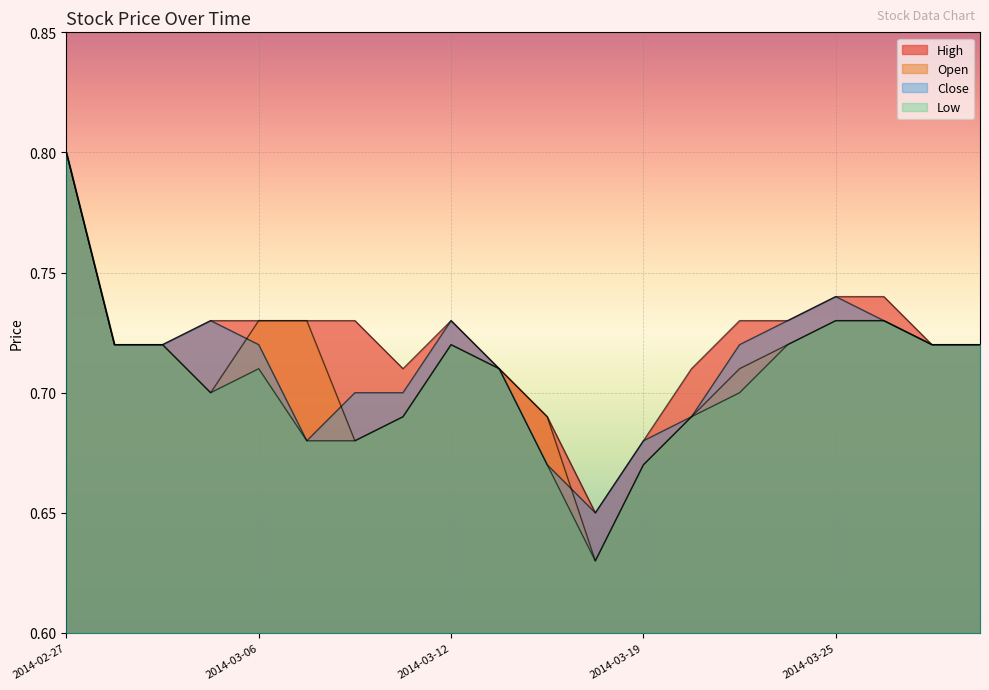

At how many categories does at least one series exceed 0?

20